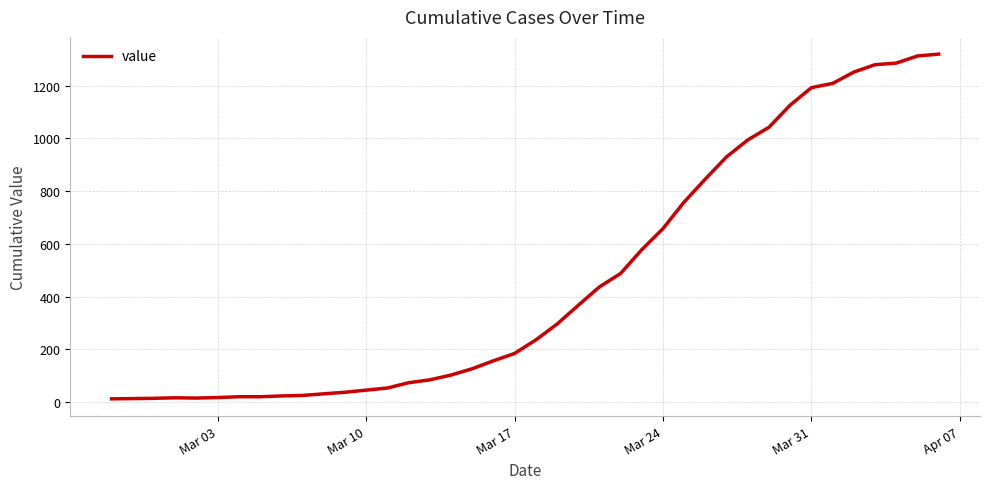

What is the maximum value shown in the chart?

1319